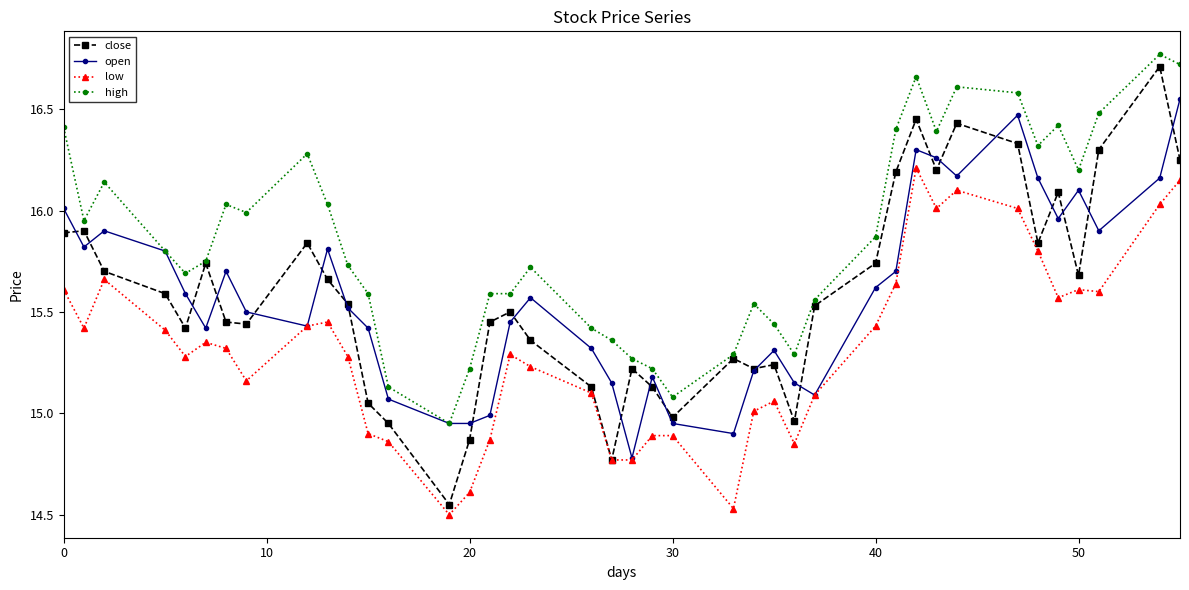

True or false: high and low intersect in this chart.

False